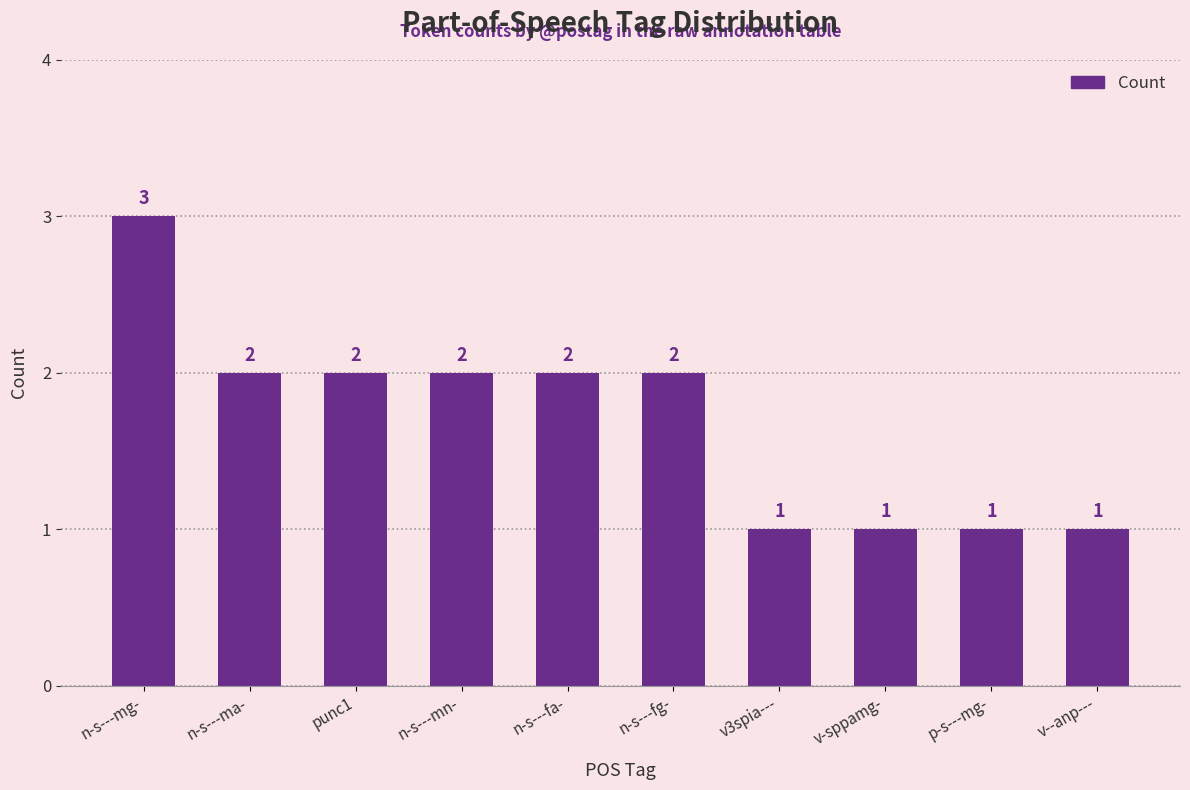

Is it true that the value at n-s---fa- is 1?

False